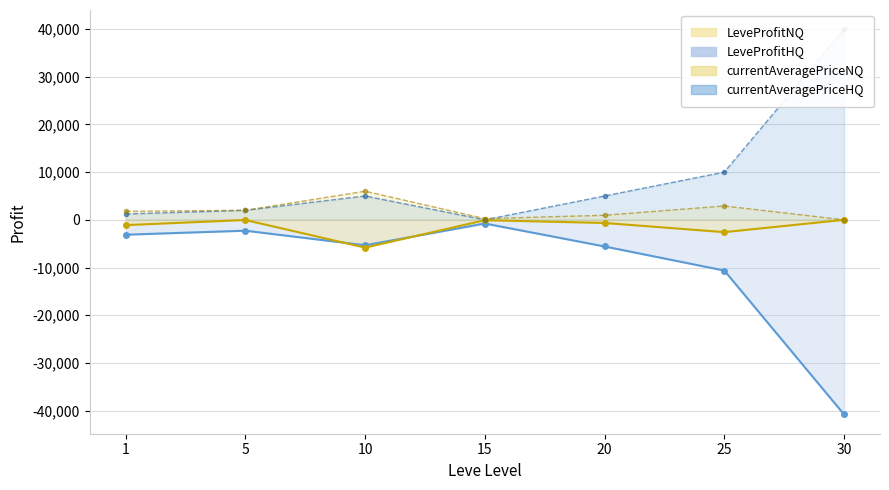

What is the spread (max minus min) of values at 30?

80786.0